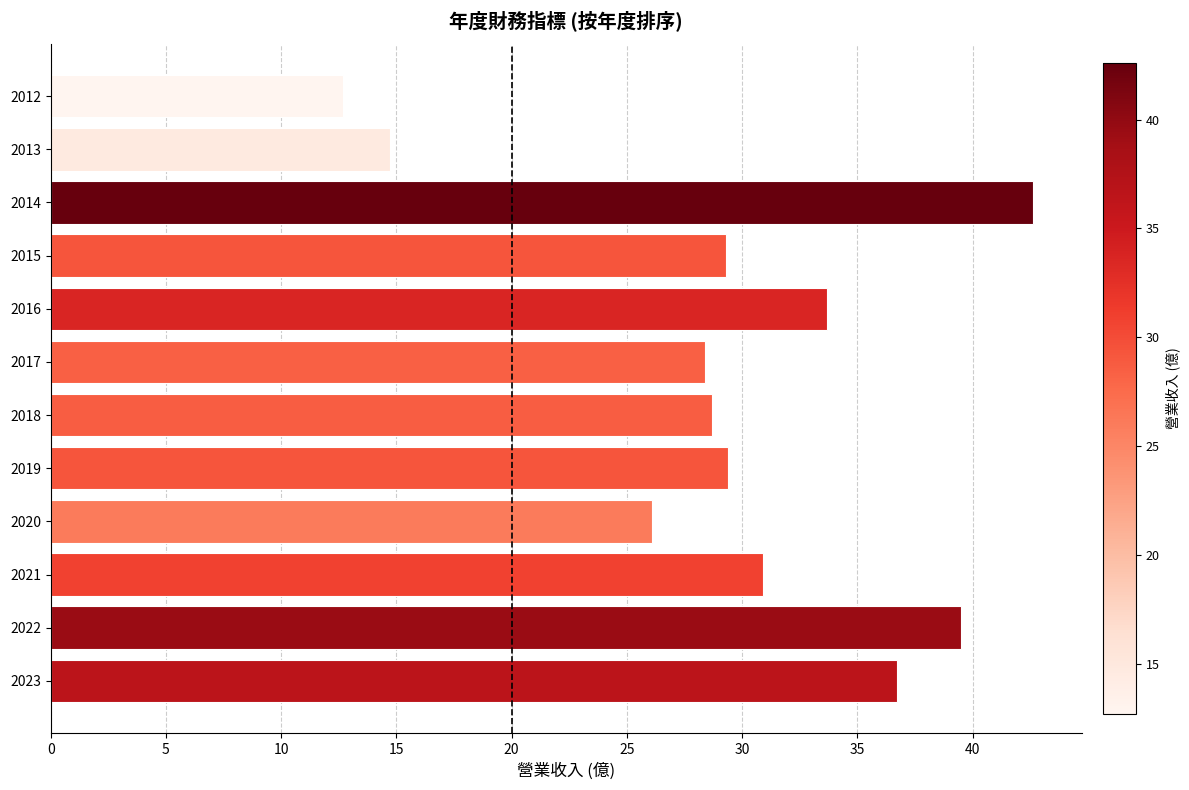

What is the difference between the maximum and minimum values?

29.9